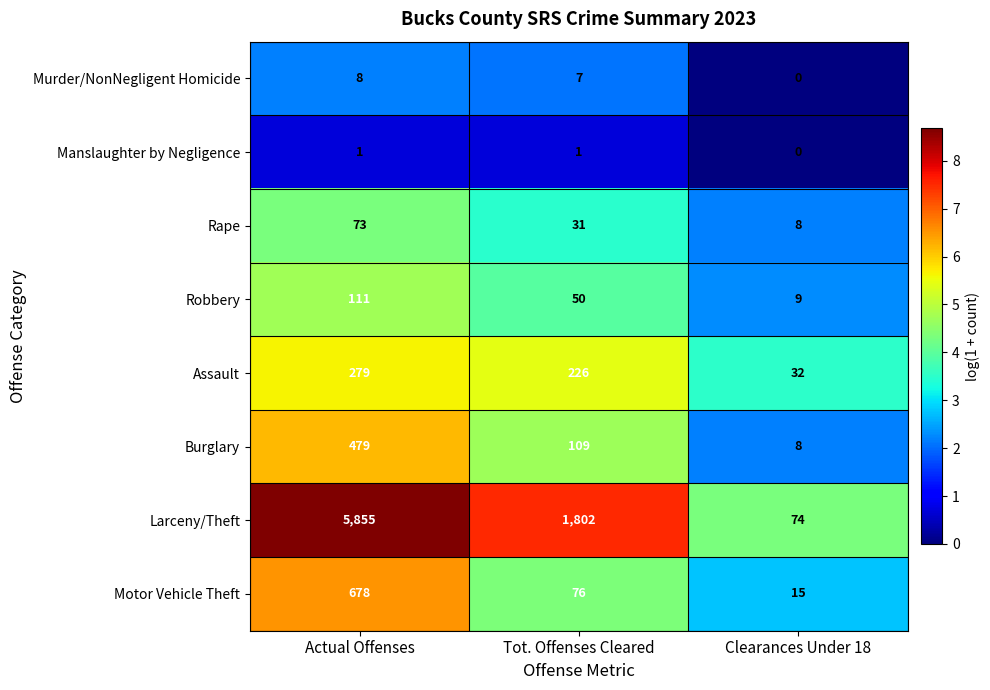

What is the total value across all series at Tot. Offenses Cleared?

2302